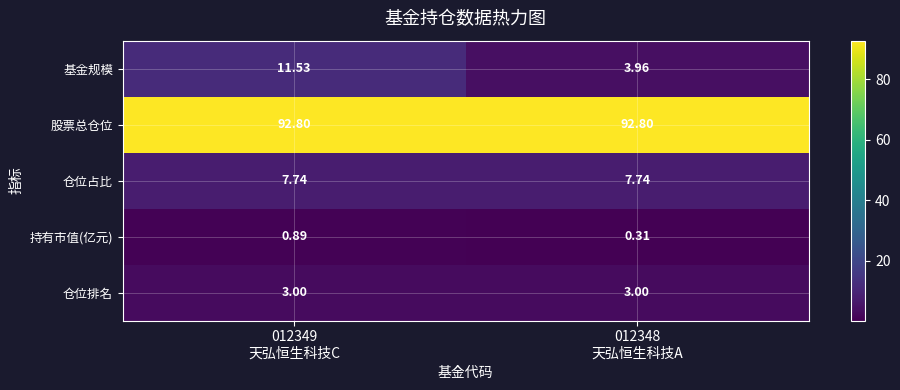

Which series has the largest range (max minus min)?

基金规模